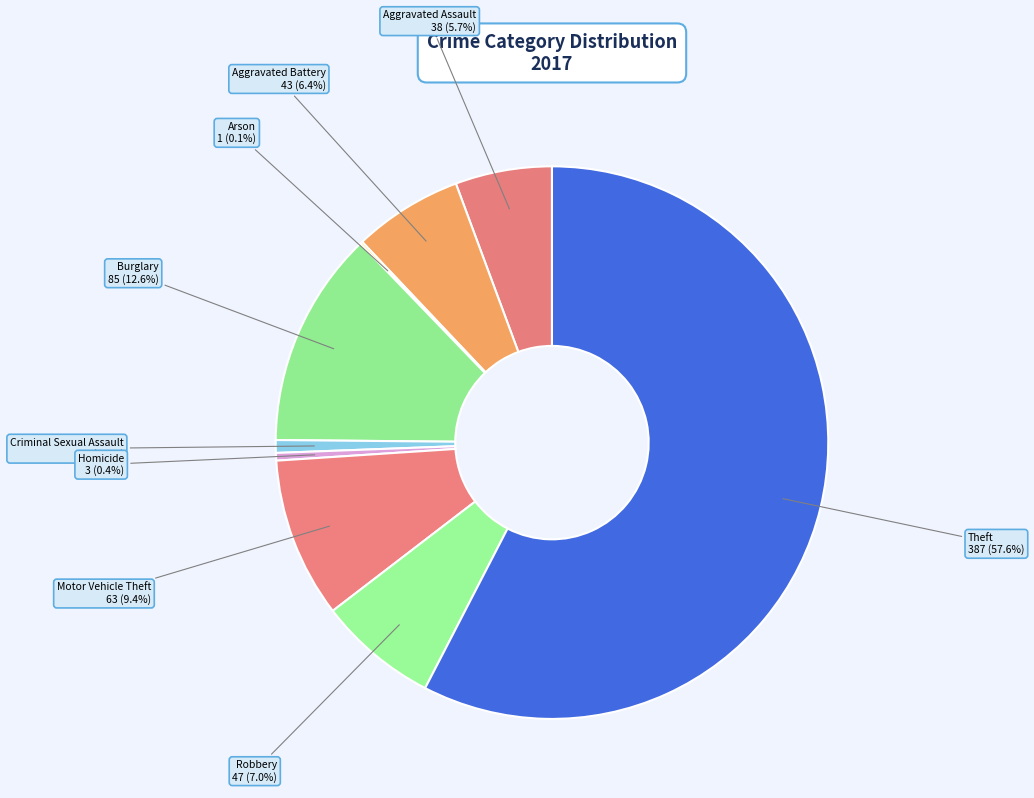

Is it true that Aggravated Assault is 6% of the pie?

True